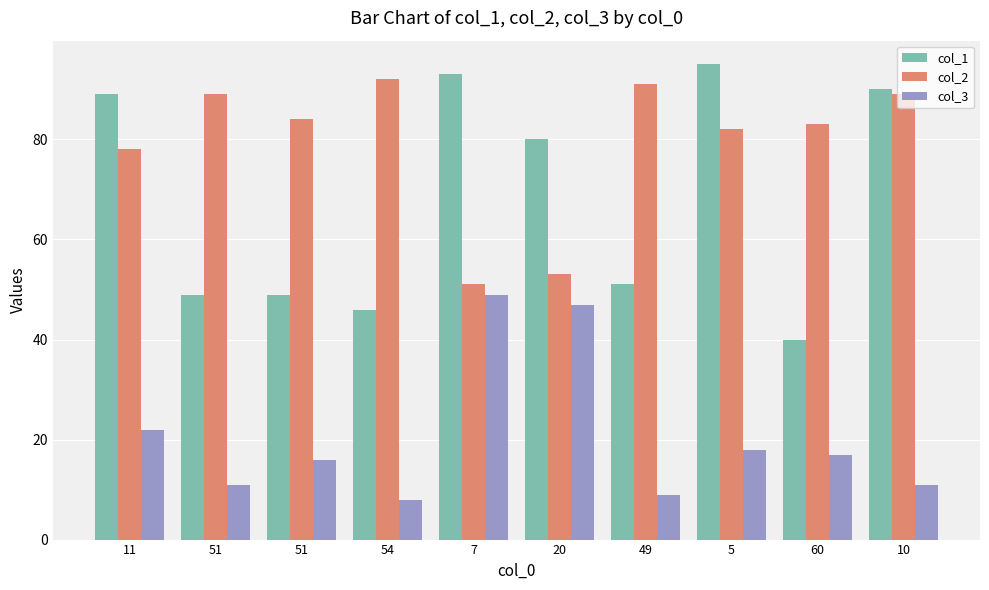

What is the lowest value of the col_2 series?

51